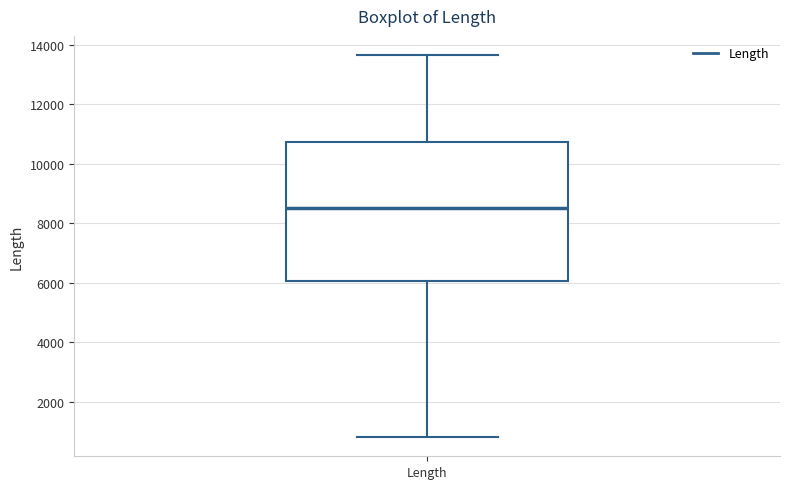

Where does the median line of the box for Length sit on the y-axis? The values are not printed on the chart, so give them approximately, as read against the axis.

8600